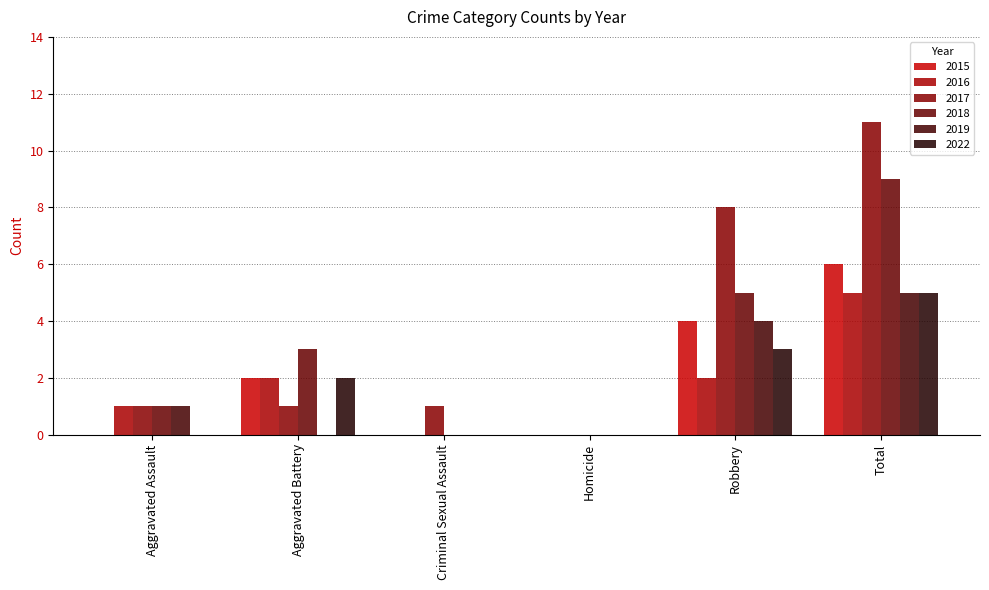

Rank the series by their maximum value, from highest to lowest.

2017, 2018, 2015, 2016, 2019, 2022